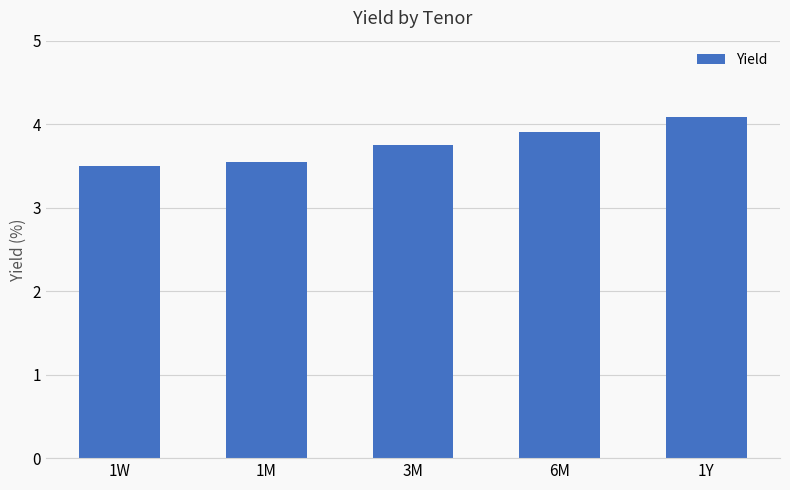

Is it true that the value at 1Y is 6.7?

False